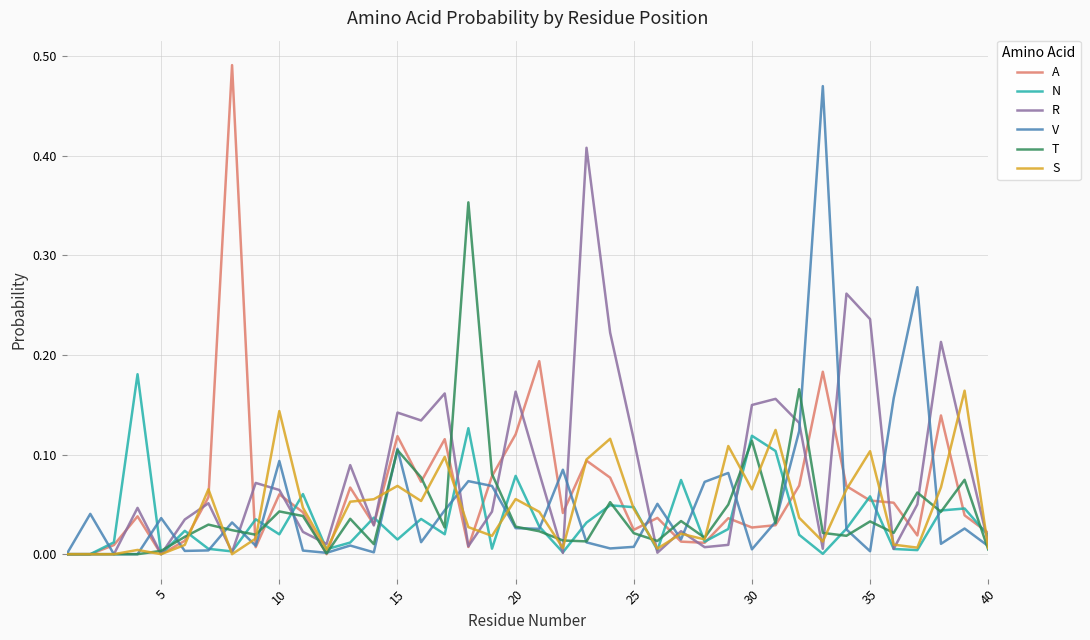

Which series ends up on top after the final intersection of V and S?

V